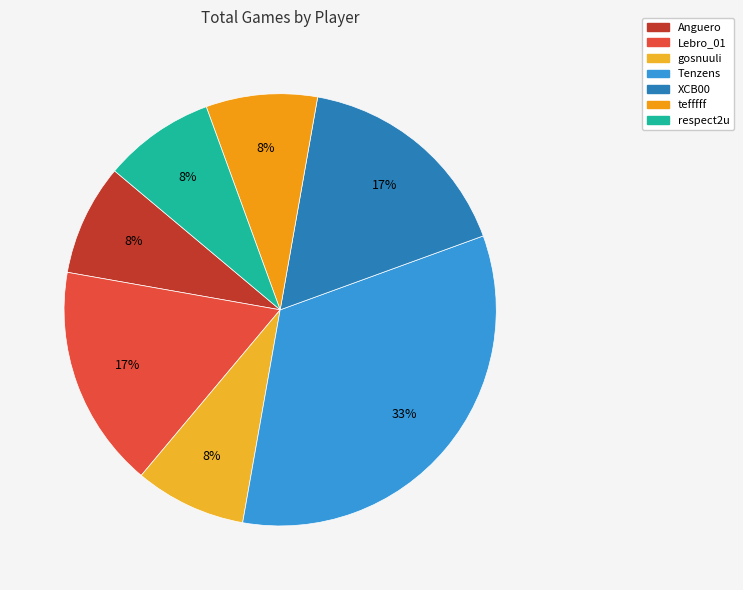

To the nearest percent, what is the difference between the tefffff and Tenzens slice percentages?

25%